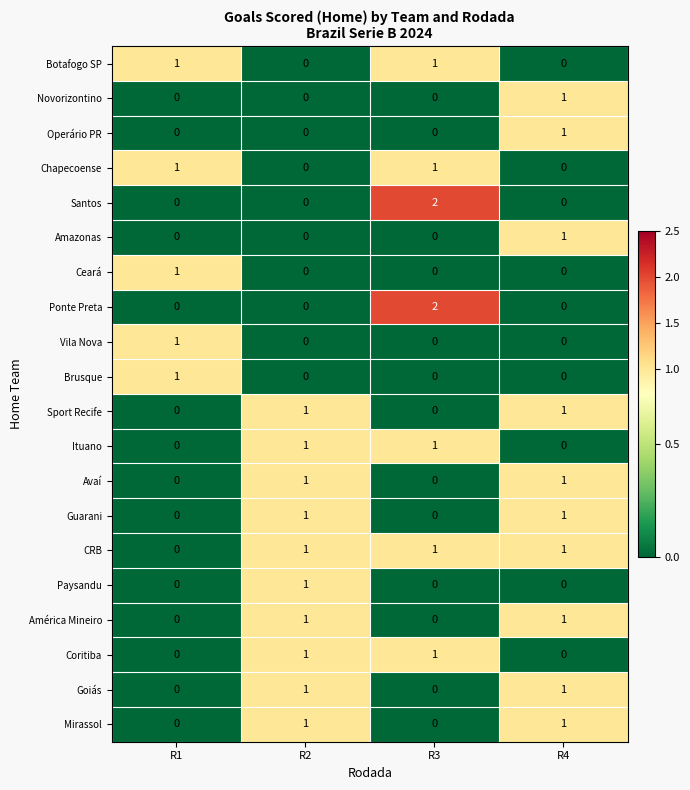

The value of Goiás at R4 is 0. True or false?

False